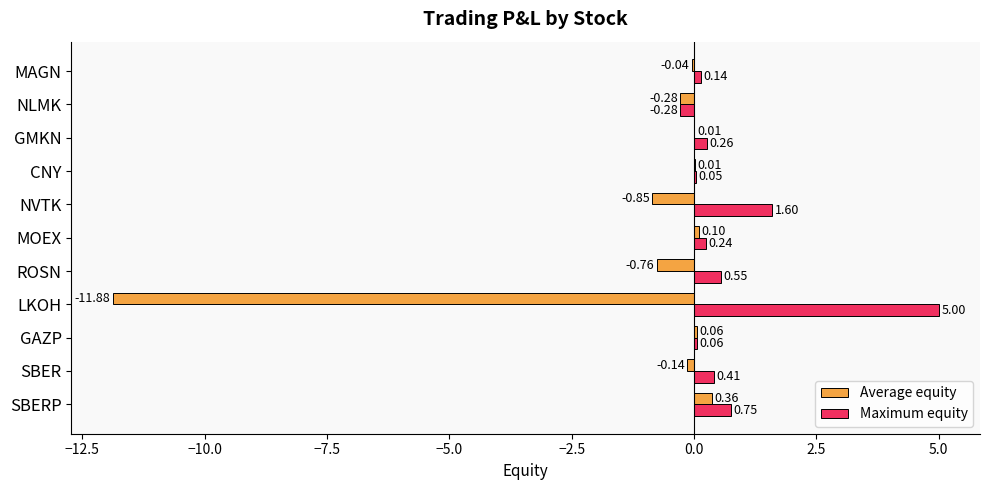

Which series has the largest range (max minus min)?

Average equity